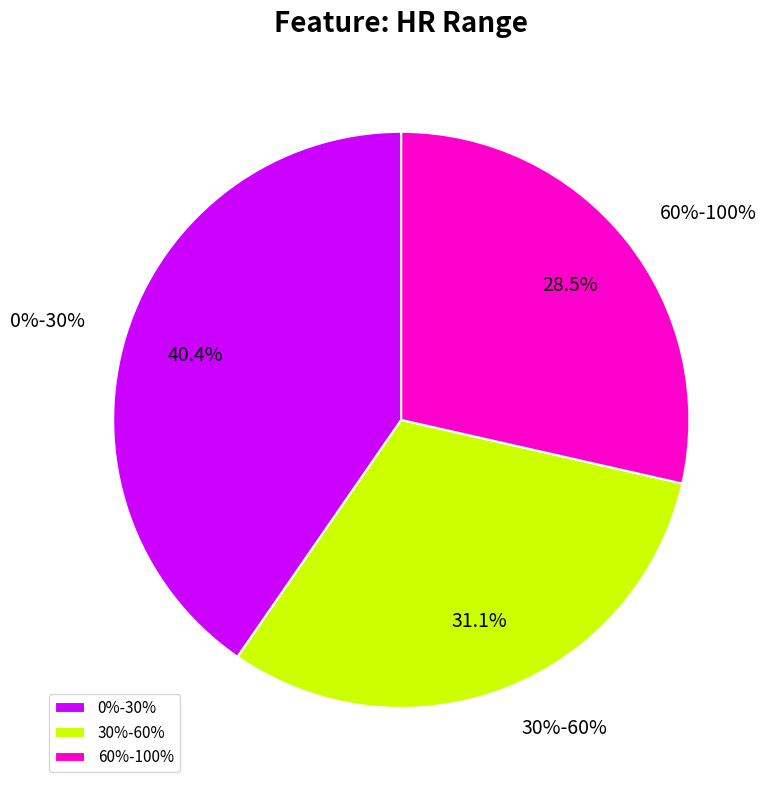

True or false: 0%-30% accounts for 40% of the total.

True